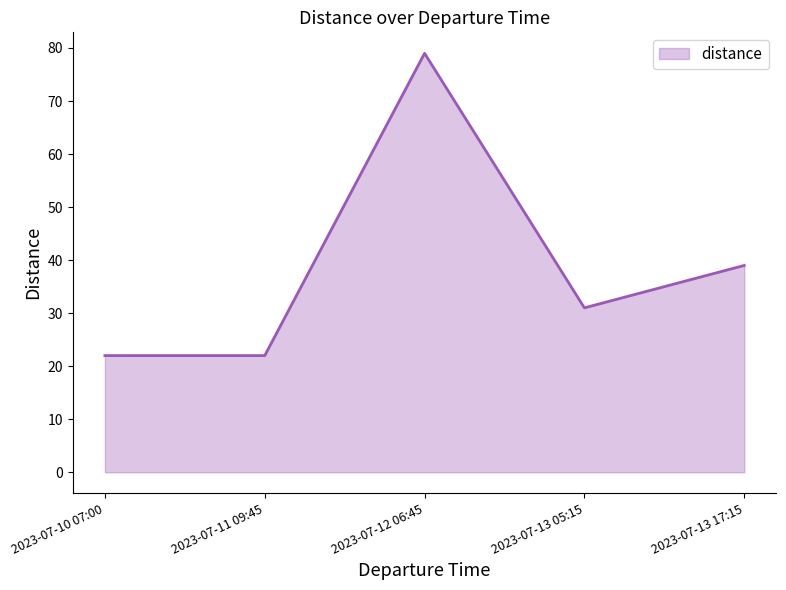

The chart shows a value of 16 at 2023-07-13 05:15. True or false?

False